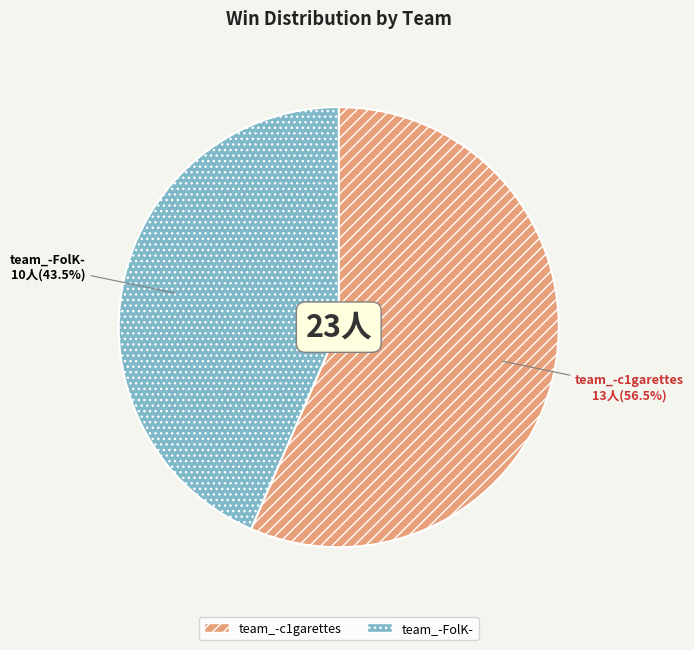

Rank the categories by value from highest to lowest.

team_-c1garettes, team_-FolK-